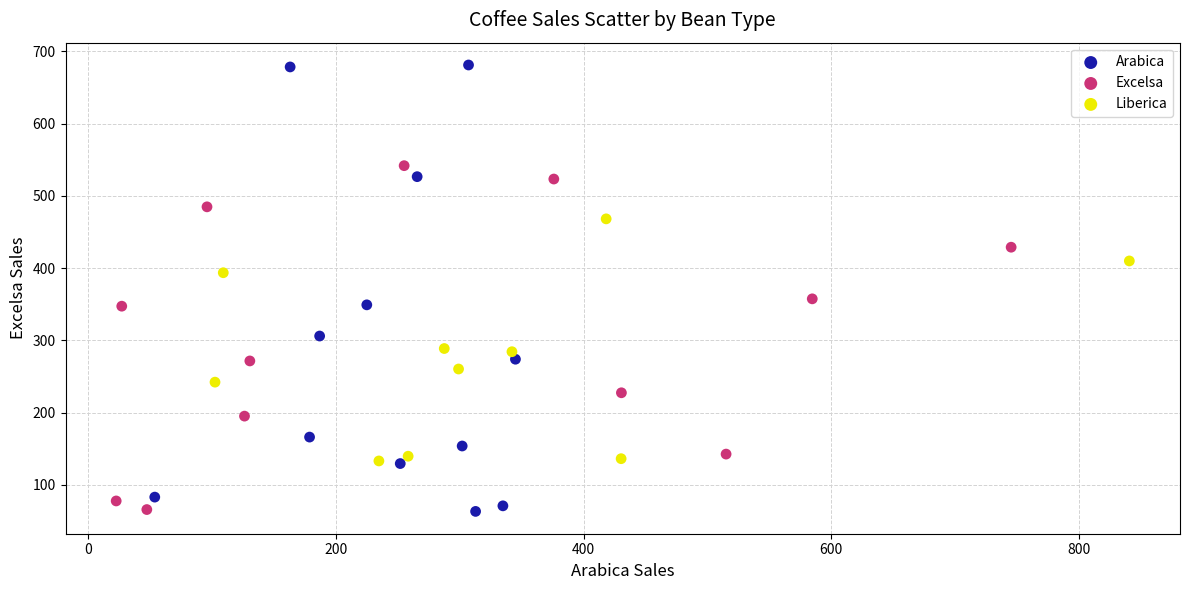

Which series has the largest Y range (max minus min)?

Arabica